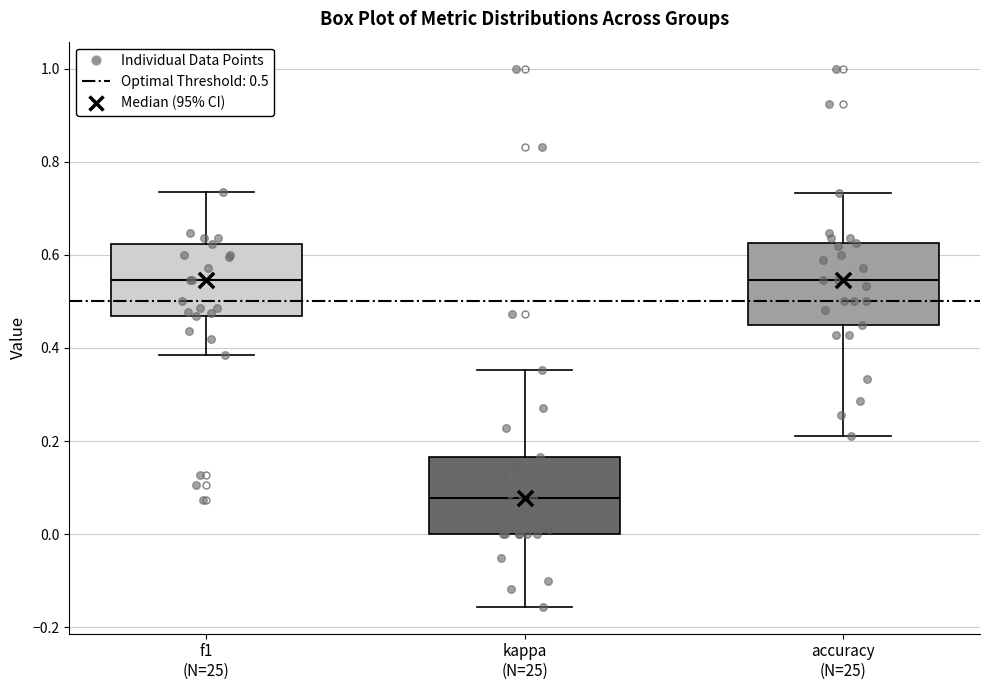

Reading left to right, read every box against the y-axis: the position of its median line, the range the box covers, and the ends of its whiskers. The values are not printed on the chart, so give them approximately, as read against the axis.

f1 (N=25): median 0.54, box 0.46 to 0.62, whiskers 0.38 to 0.74
kappa (N=25): median 0.08, box 0.00 to 0.16, whiskers -0.16 to 0.36
accuracy (N=25): median 0.54, box 0.46 to 0.62, whiskers 0.22 to 0.74